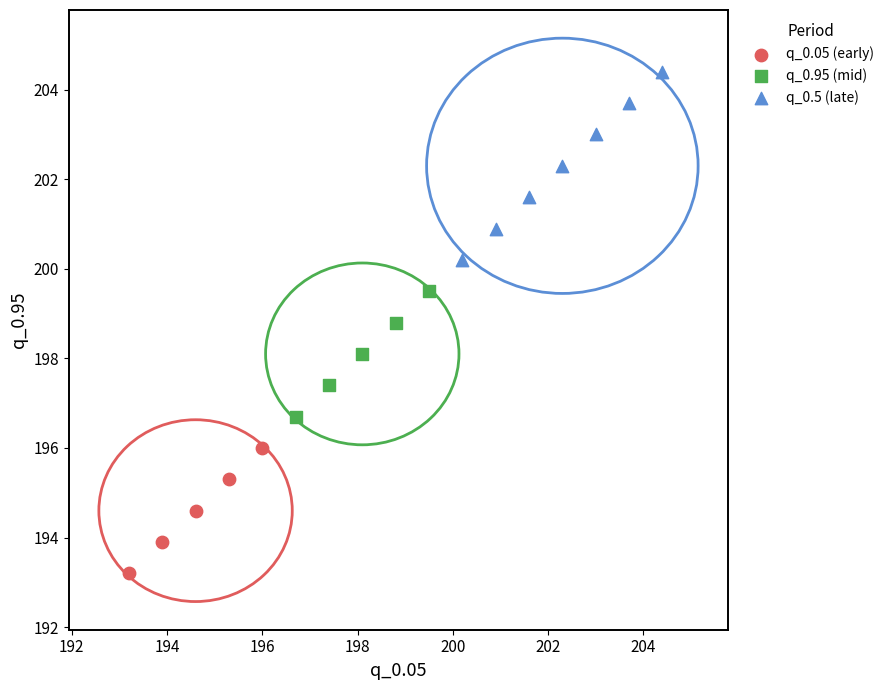

Which series has the widest spread of Y values?

q_0.5 (late)